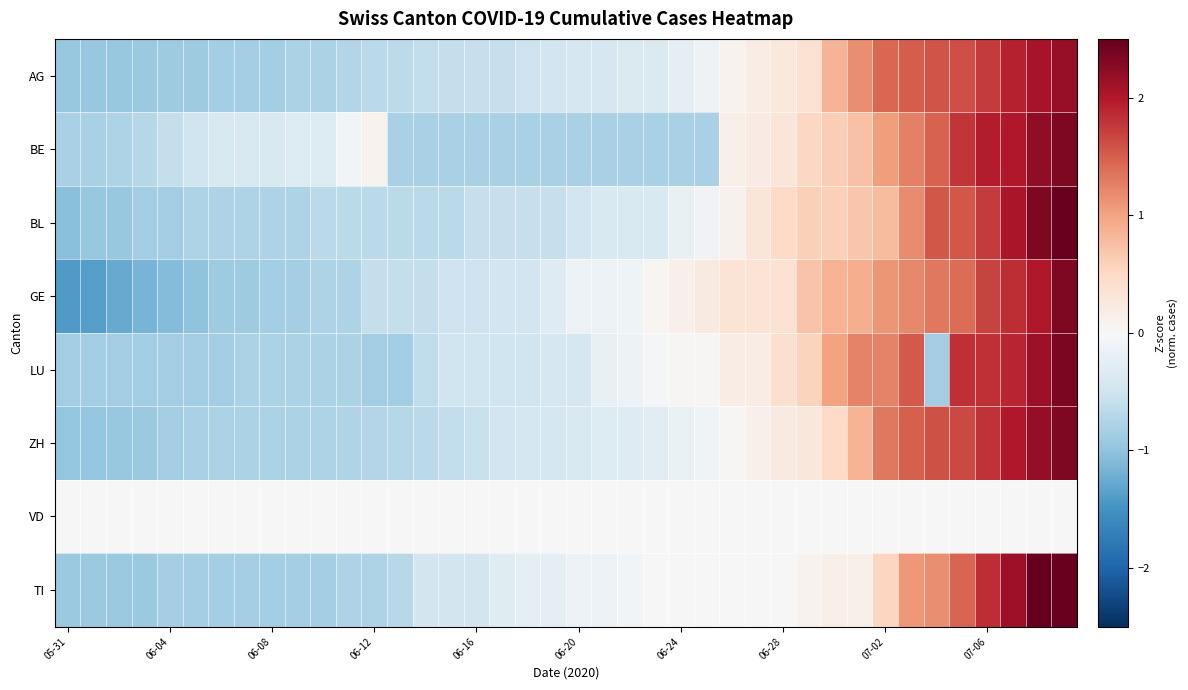

List the series in order of their peak value, highest first.

TI, BL, LU, ZH, GE, BE, AG, VD